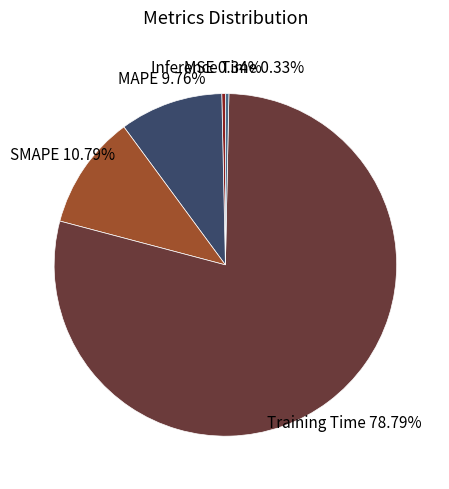

Is there any slice that represents more than half of the pie?

Yes